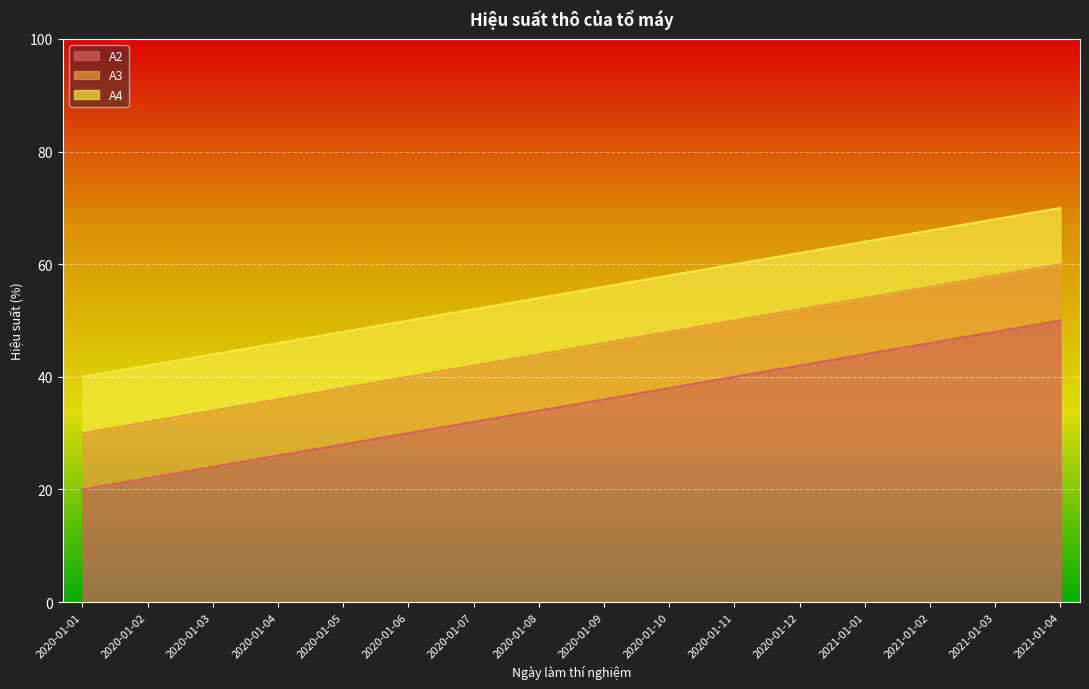

True or false: A4 has more than 1 points higher than both neighbors.

False